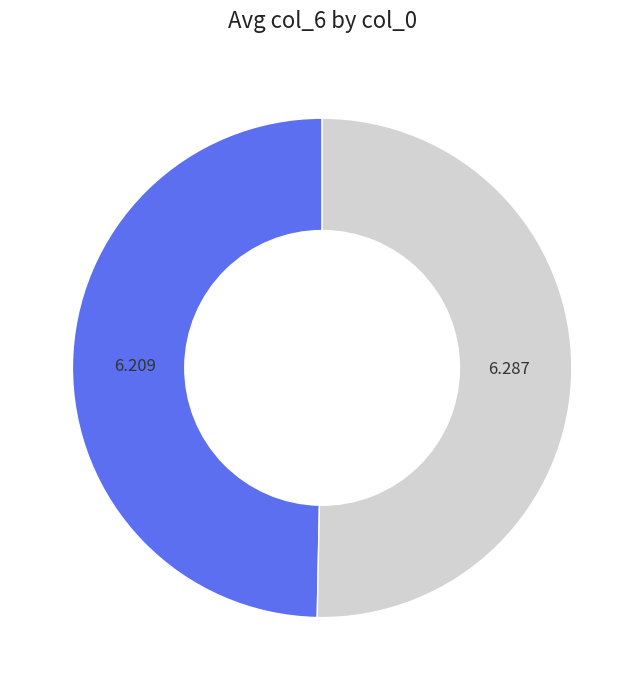

Which slice is the smallest?

3cqxA310